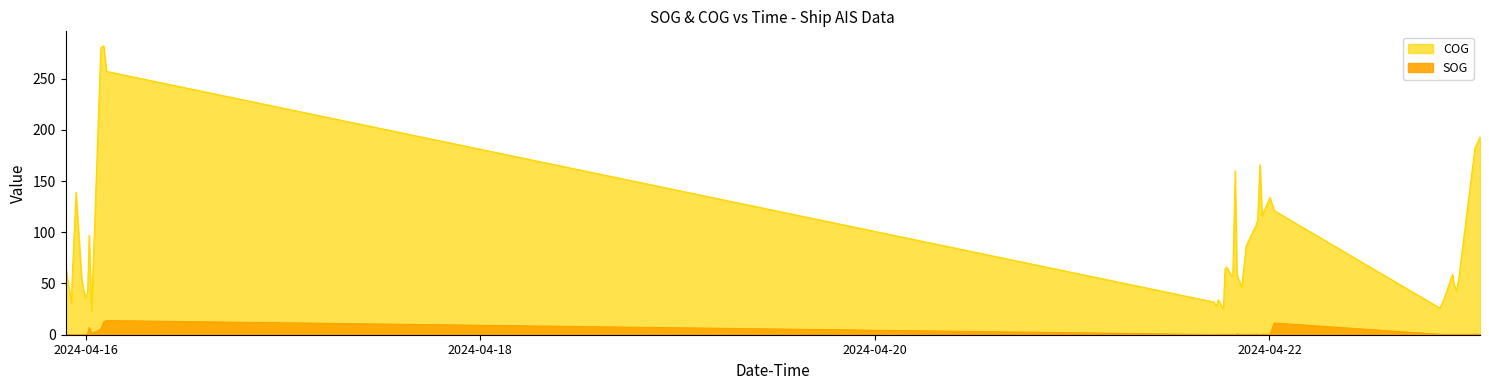

Which series has the largest range (max minus min)?

COG